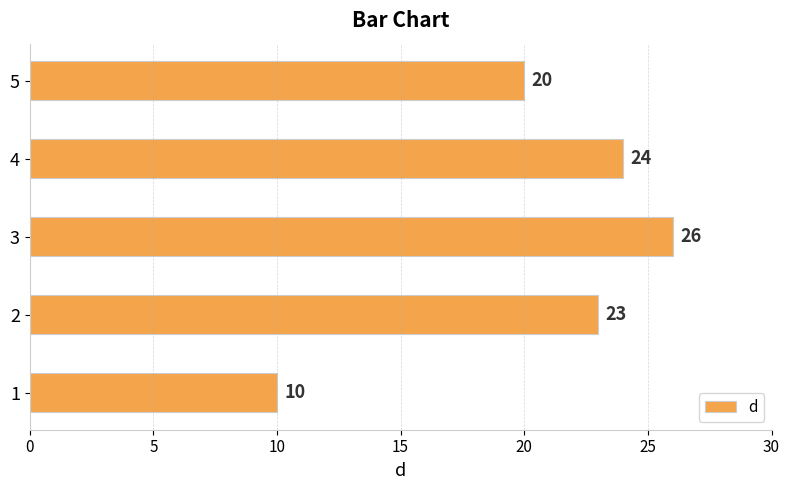

List the labels in order of value, largest first.

3, 4, 2, 5, 1